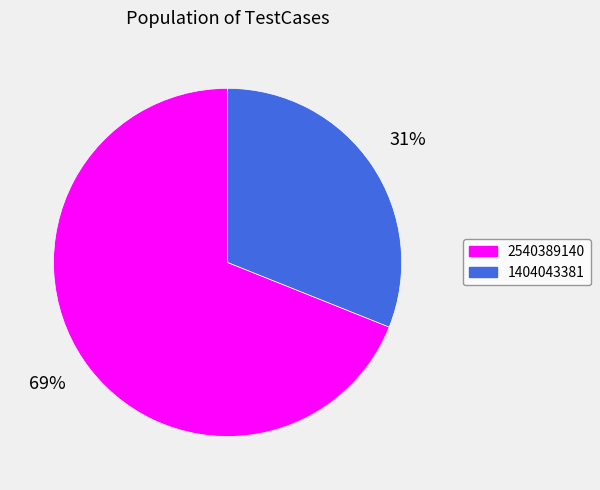

To the nearest percent, what is the difference between the 2540389140 and 1404043381 slice percentages?

38%